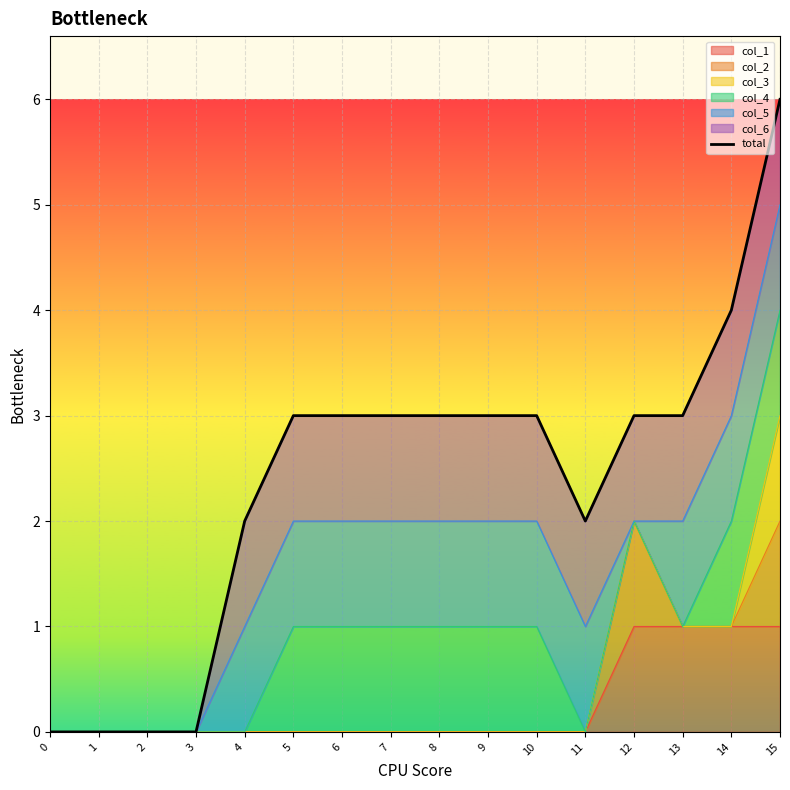

Read the value at 9.

3